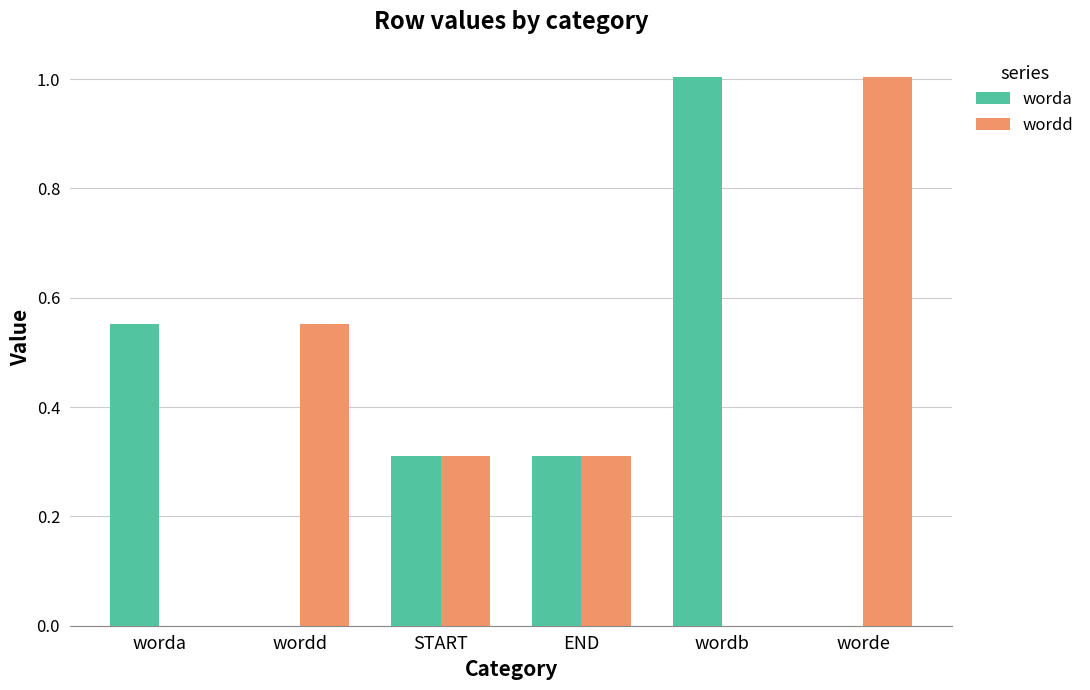

Is the value of wordd at worde greater than the value of worda at worde?

Yes